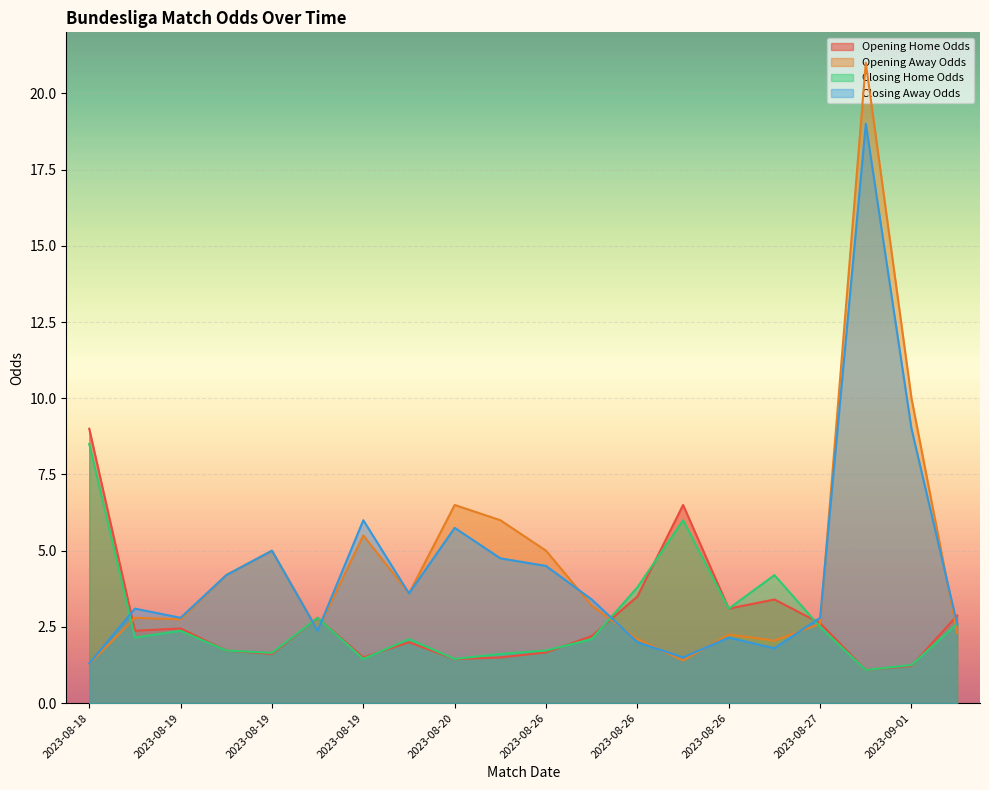

Is it true that Opening Home Odds equals 3.1 at 2023-08-26?

True